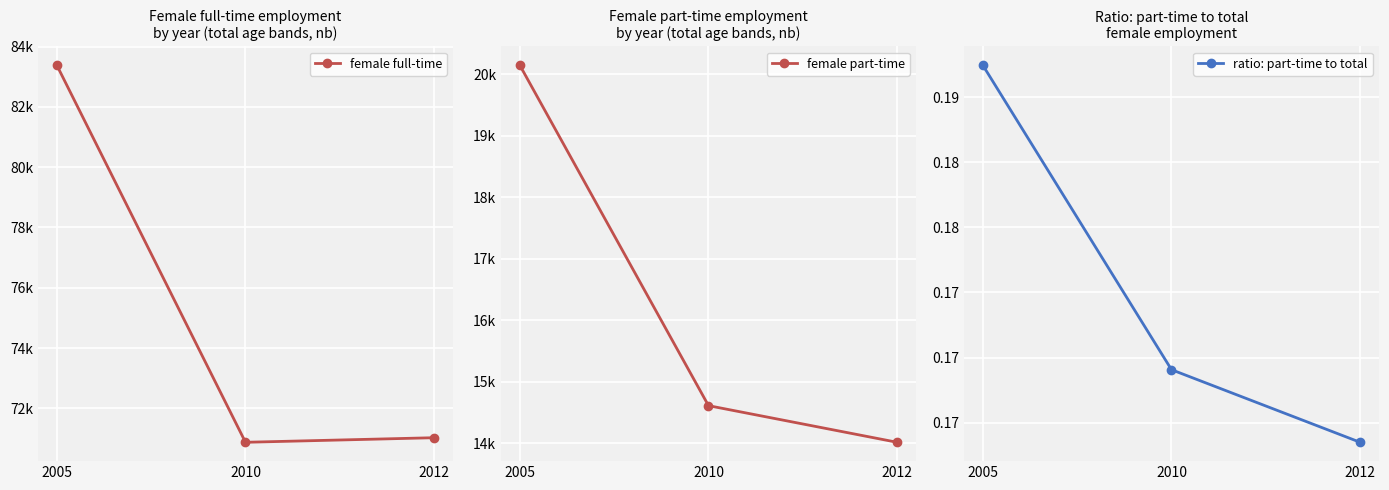

Which series has the largest range (max minus min)?

female full-time